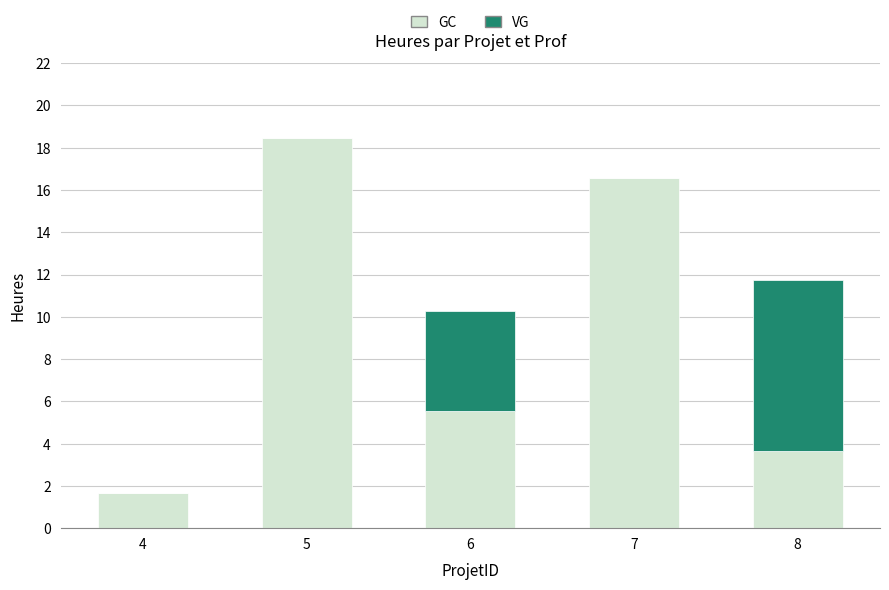

Is it true that GC equals 2.8 at 4?

False